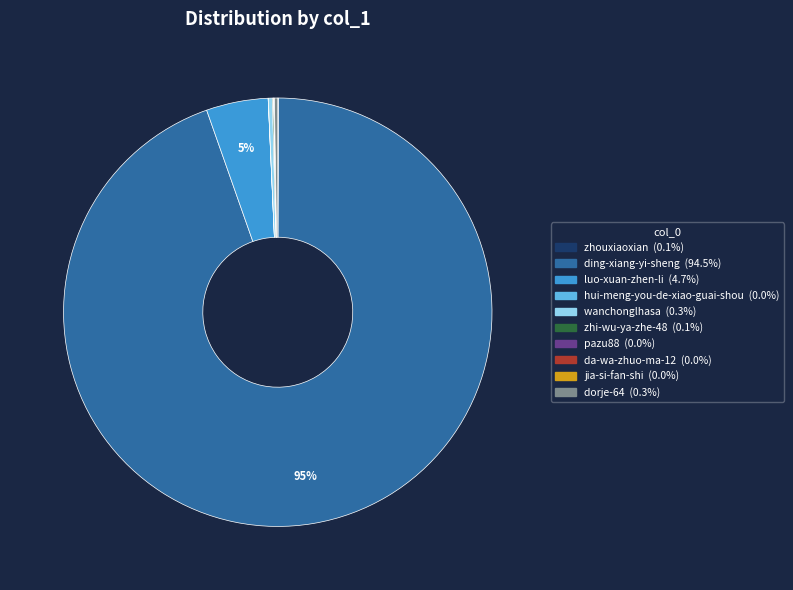

To the nearest percent, what is the difference between the largest and smallest slice percentages?

95%